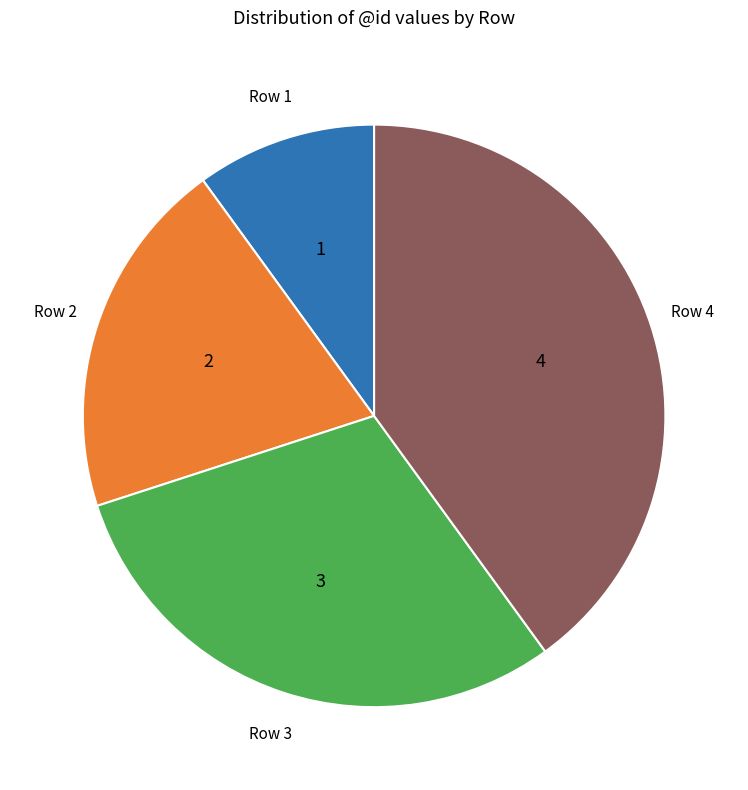

Is there any slice that represents more than half of the pie?

No